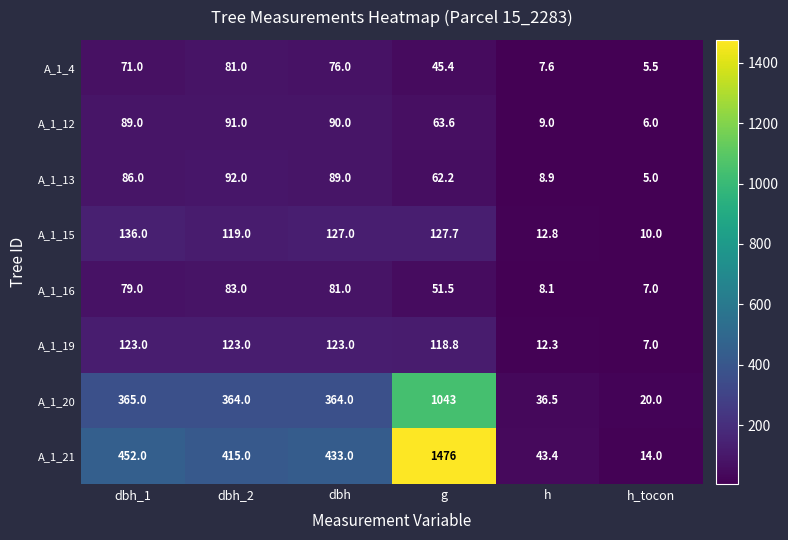

Is it true that A_1_15 equals 213.1 at dbh_2?

False